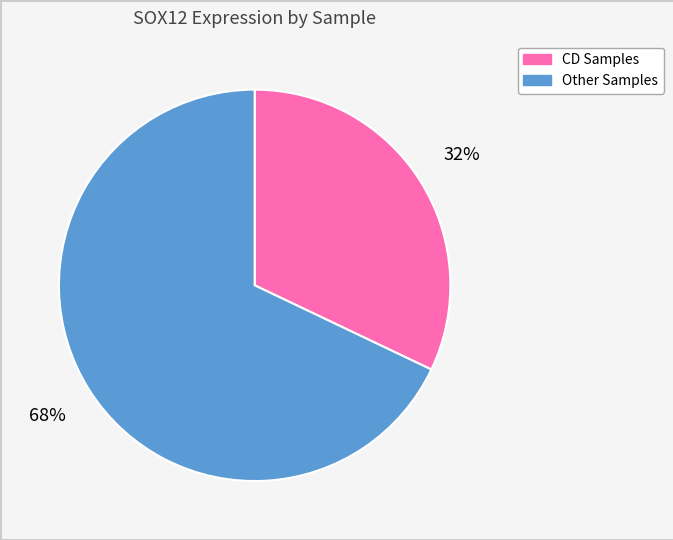

True or false: Other Samples accounts for 73% of the total.

False